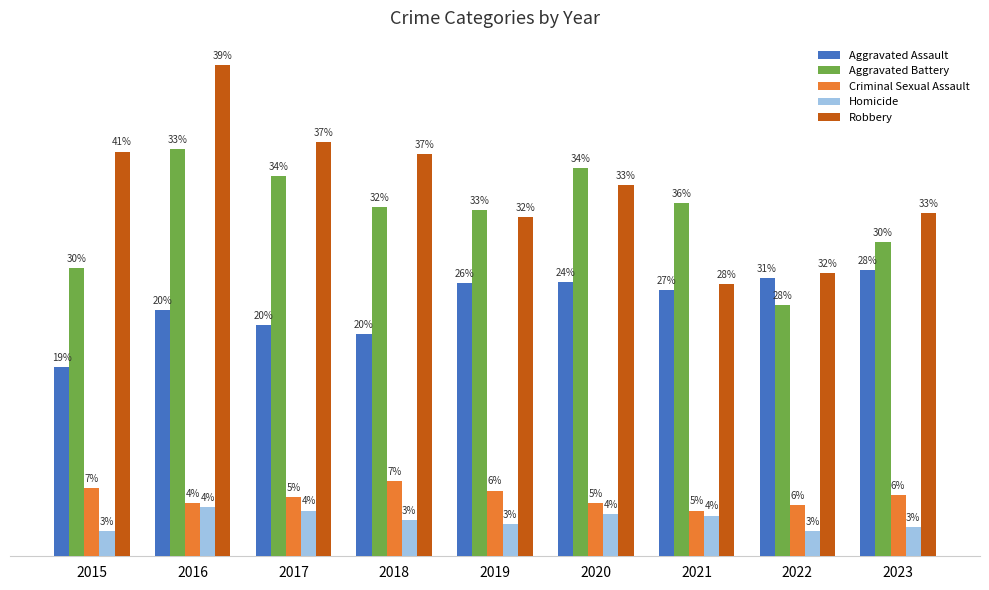

Is it true that Criminal Sexual Assault equals 120 at 2019?

False